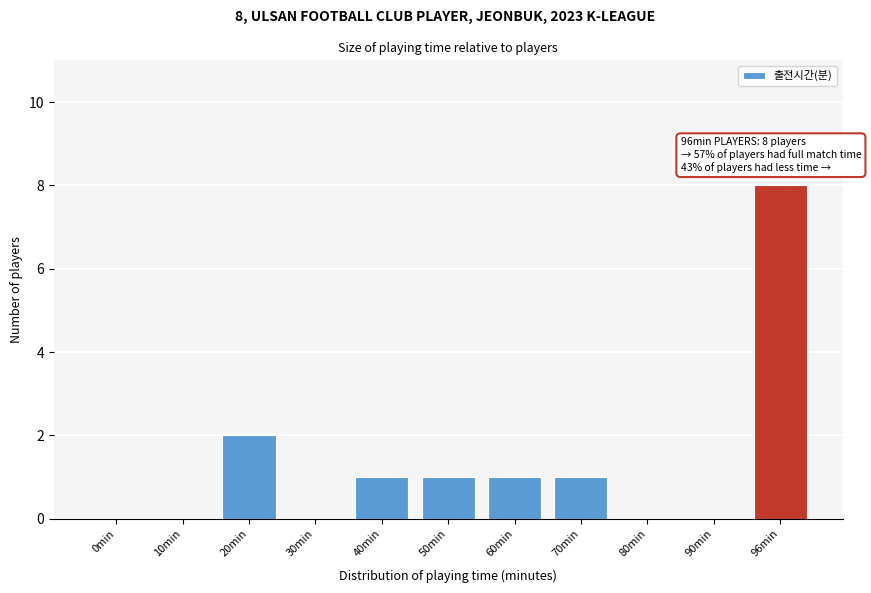

Reading left to right, extract all data points from this chart.

0min=0	10min=0	20min=2	30min=0	40min=1	50min=1	60min=1	70min=1	80min=0	90min=0	96min=8